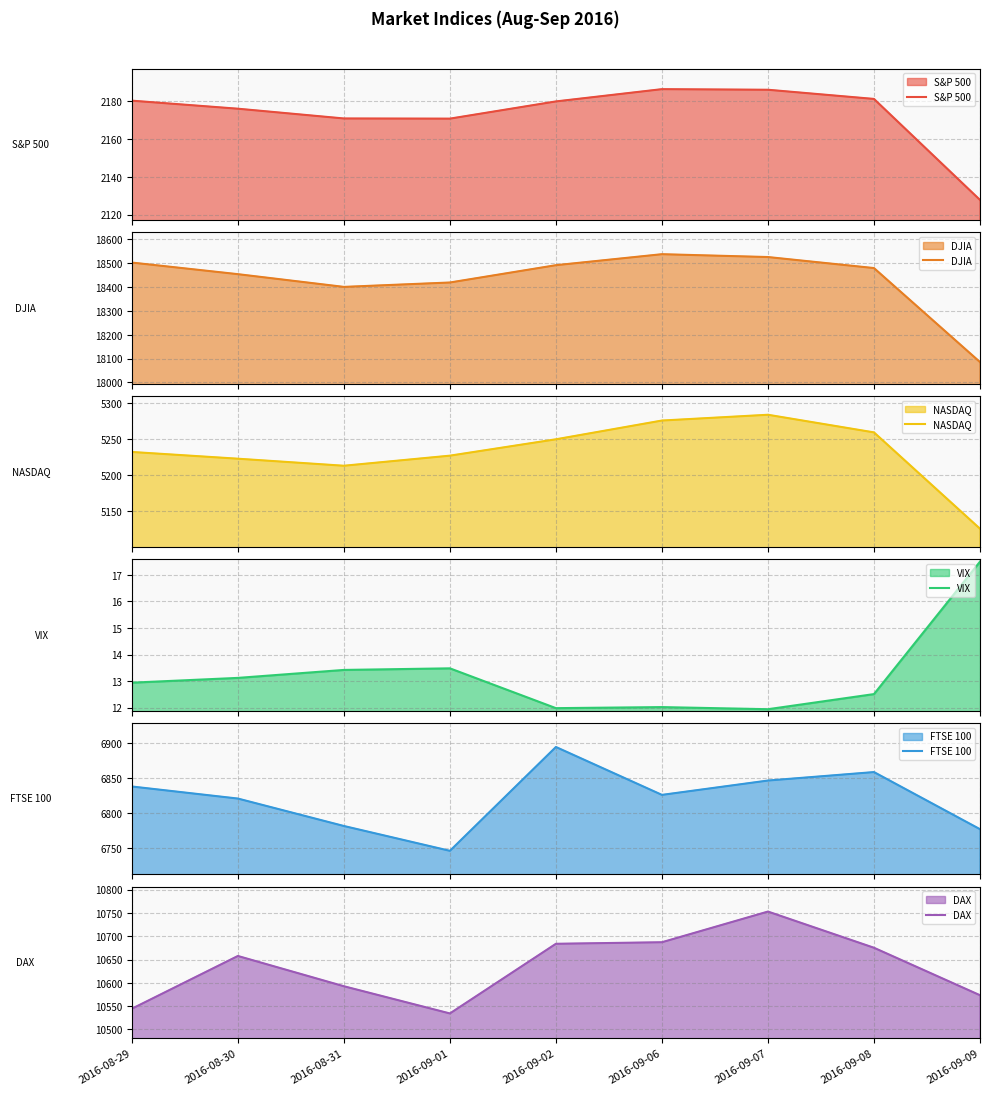

Which series has the widest spread of values?

DJIA